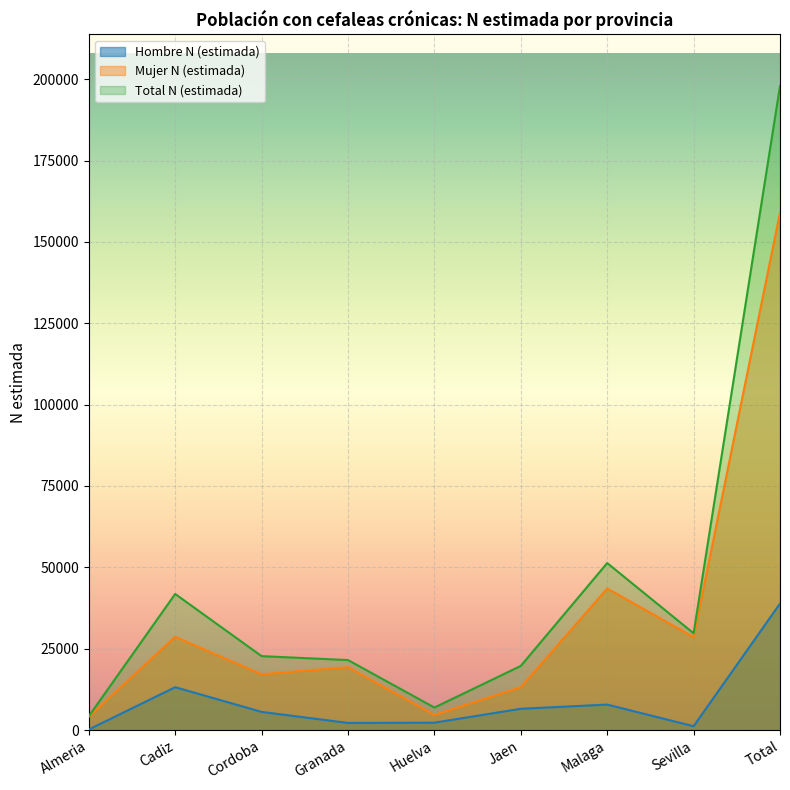

Reading left to right, list all the values displayed in this chart.

Hombre N (estimada): Almeria=160	Cadiz=13165	Cordoba=5574	Granada=2178	Huelva=2254	Jaen=6532	Malaga=7820	Sevilla=1171	Total=38855
Mujer N (estimada): Almeria=4086	Cadiz=28648	Cordoba=17132	Granada=19324	Huelva=4656	Jaen=13171	Malaga=43491	Sevilla=28560	Total=159066
Total N (estimada): Almeria=4245	Cadiz=41812	Cordoba=22707	Granada=21502	Huelva=6910	Jaen=19703	Malaga=51310	Sevilla=29731	Total=197921